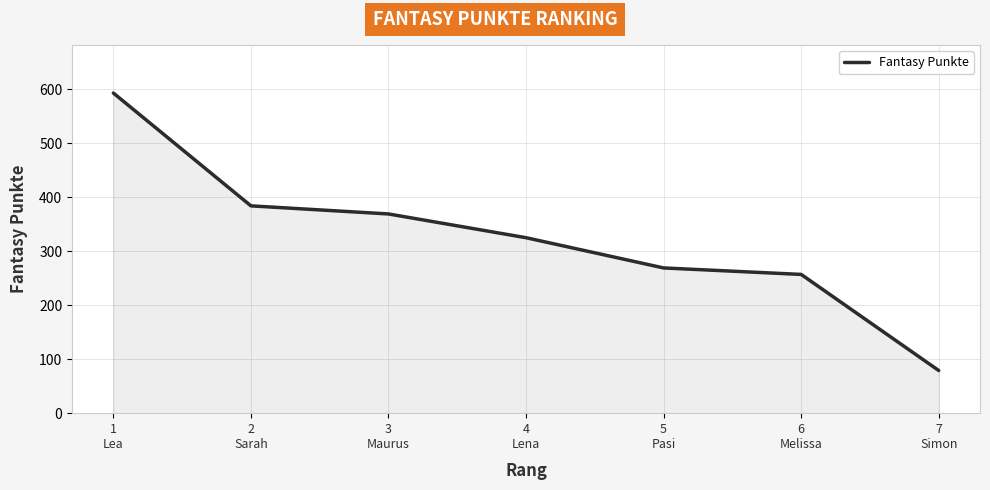

List the labels in order of value, largest first.

1
Lea, 2
Sarah, 3
Maurus, 4
Lena, 5
Pasi, 6
Melissa, 7
Simon